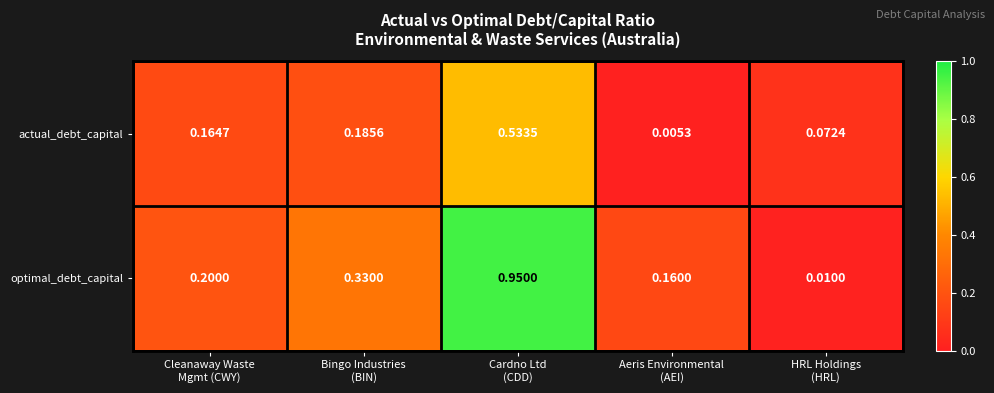

At which category is the sum across all series the highest?

Cardno Ltd
(CDD)